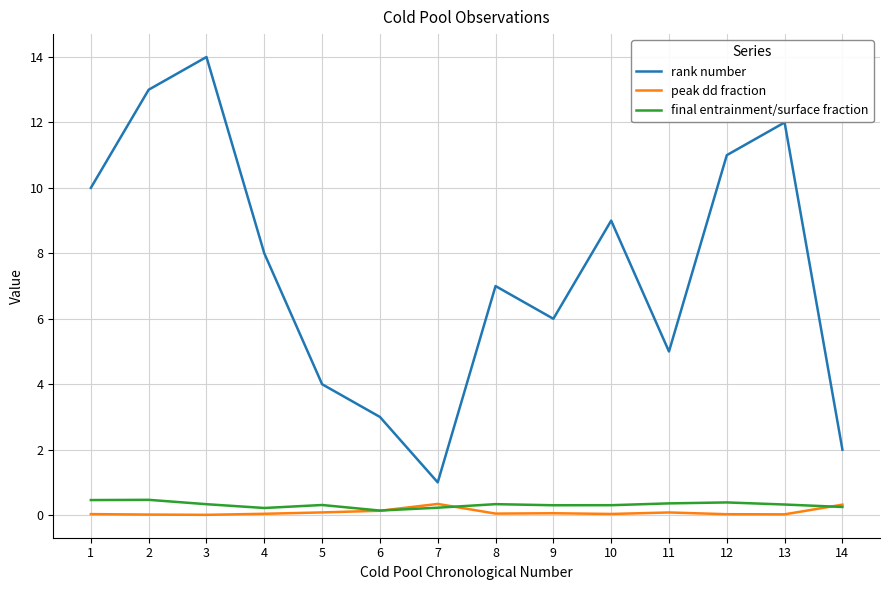

How many lines are shown in the chart?

3